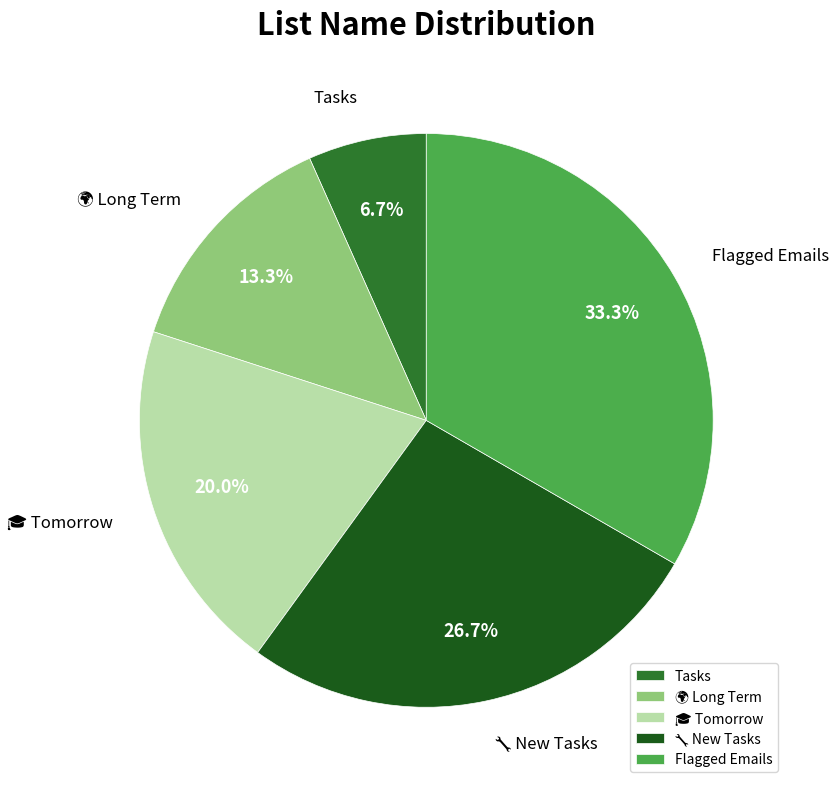

How many slices are in this pie chart?

5